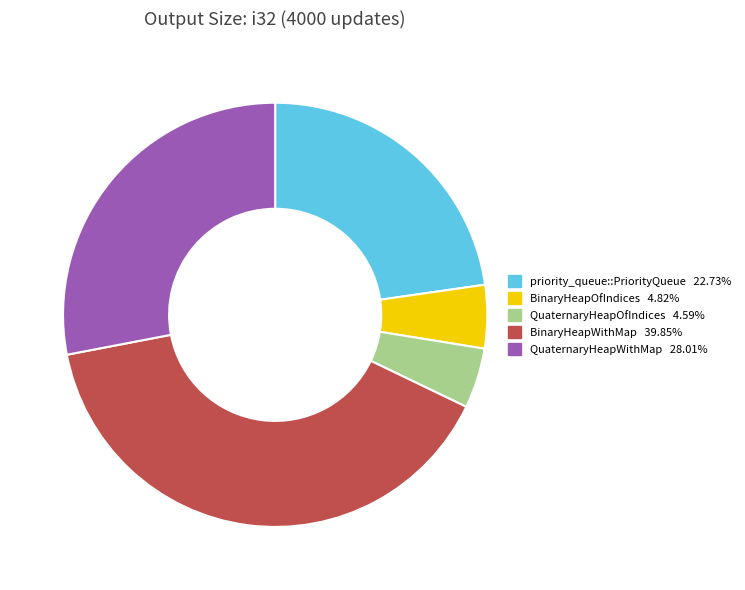

Combined, do BinaryHeapOfIndices and QuaternaryHeapOfIndices account for over 50%?

No